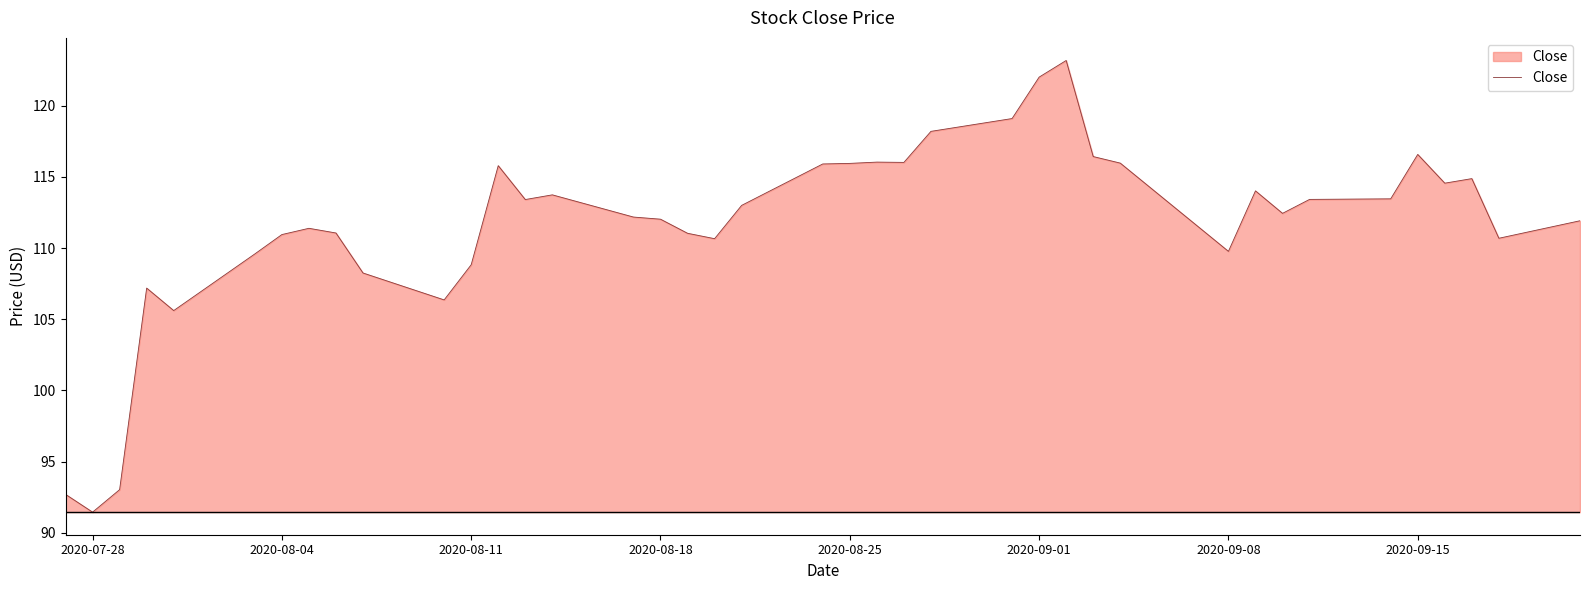

What is the greatest value displayed?

123.2